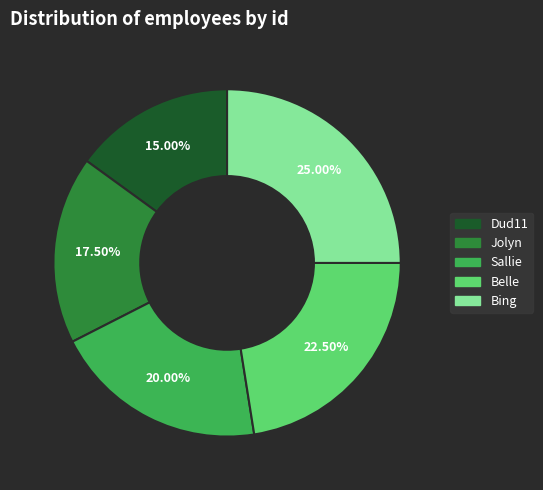

Which has a higher value, Belle or Bing?

Bing